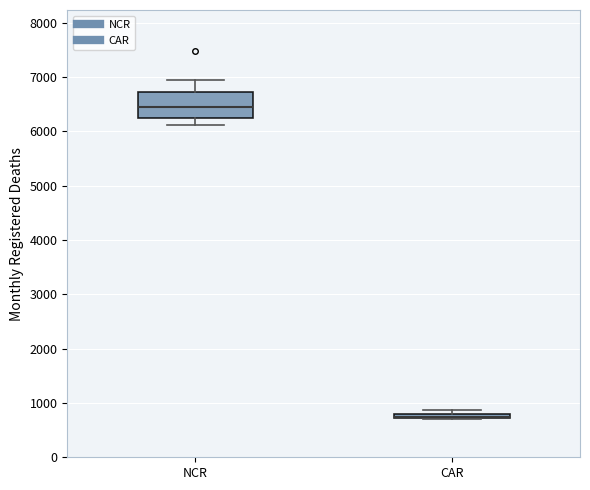

Where does the upper whisker of the box for NCR end on the y-axis? The values are not printed on the chart, so give them approximately, as read against the axis.

6900